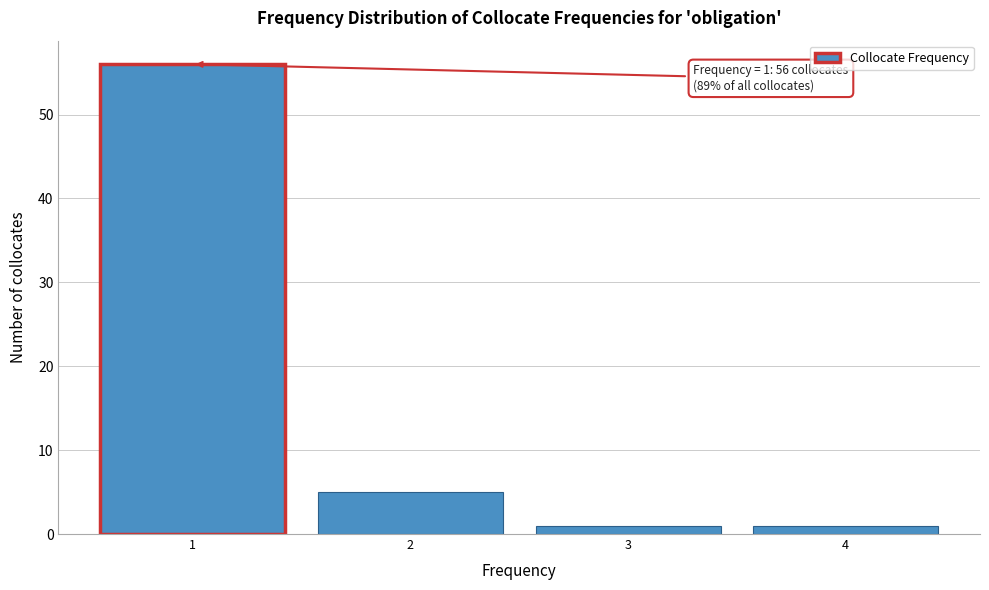

Over which range of the x-axis is the bar tallest?

0.5 to 1.5